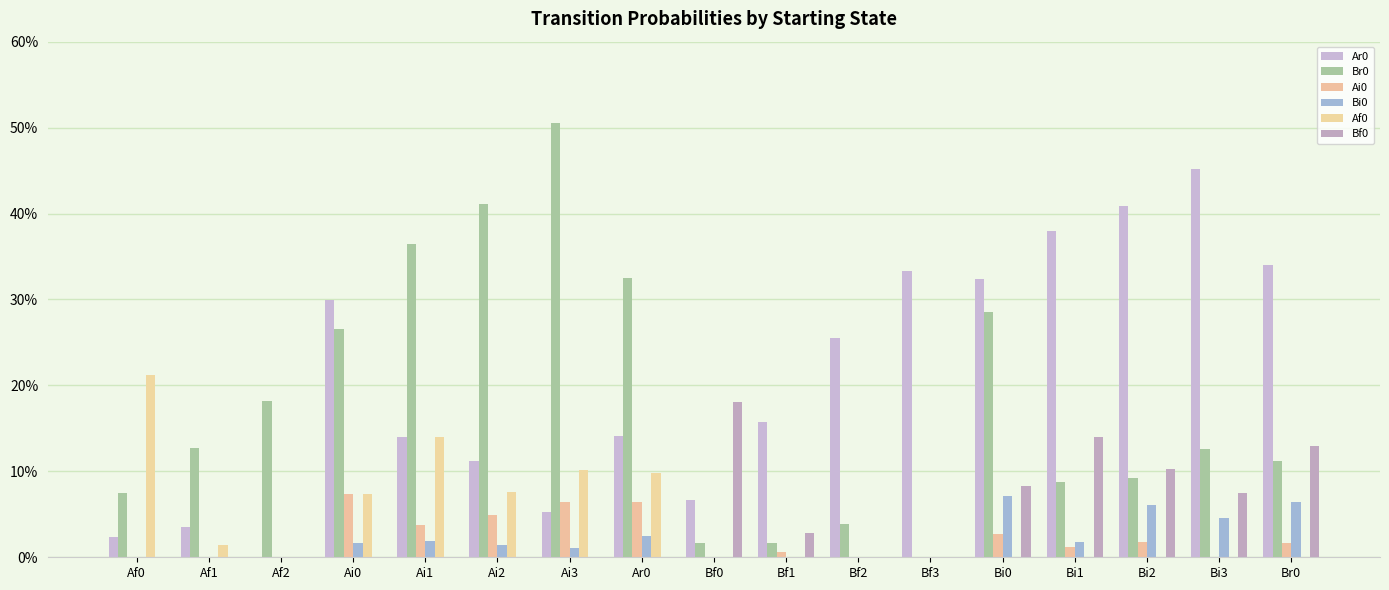

Is the value of Br0 at Bi3 greater than the value of Ar0 at Af1?

Yes